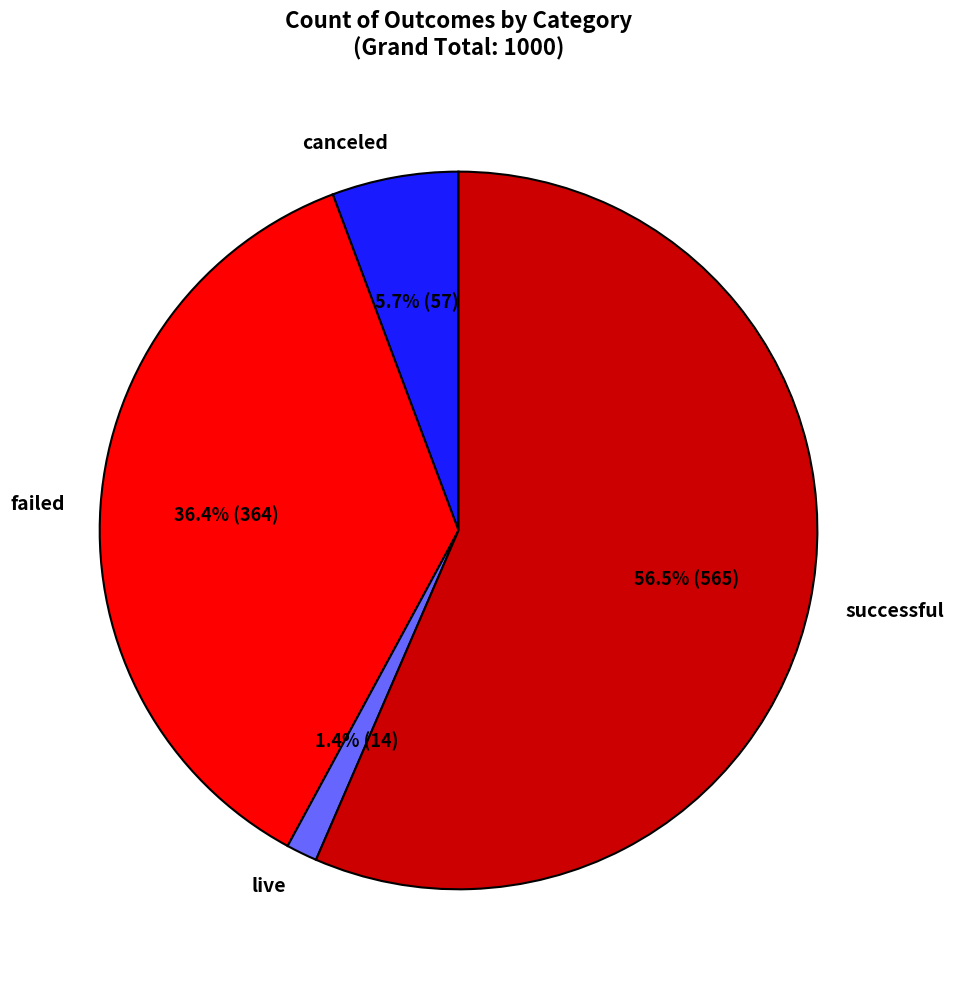

What is the largest slice in the pie chart?

successful